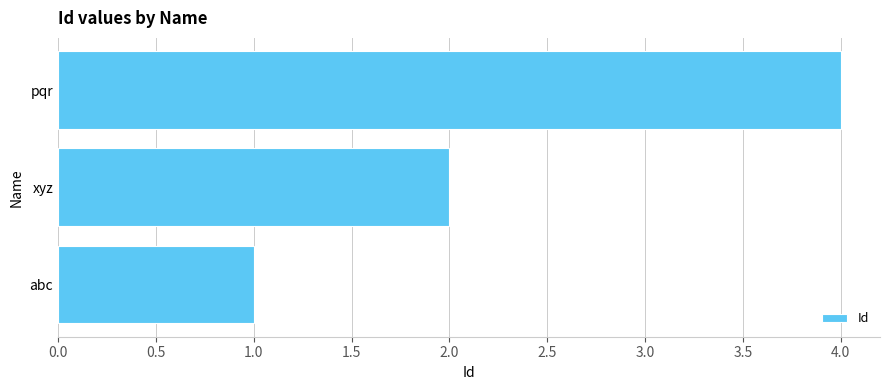

Which has a higher value, abc or pqr?

pqr